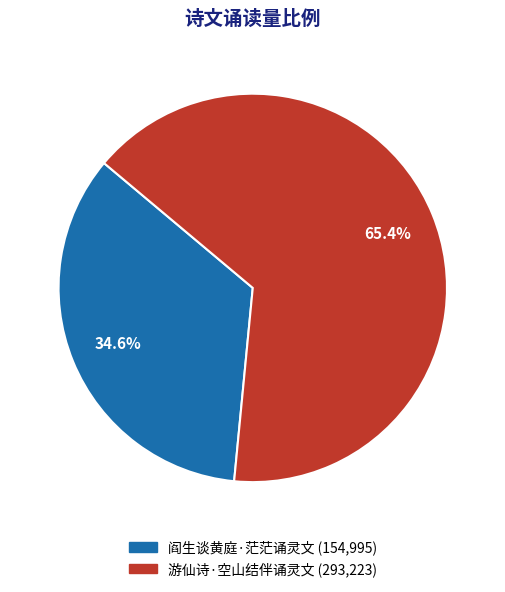

Which category has the biggest portion of the pie?

游仙诗·空山结伴诵灵文